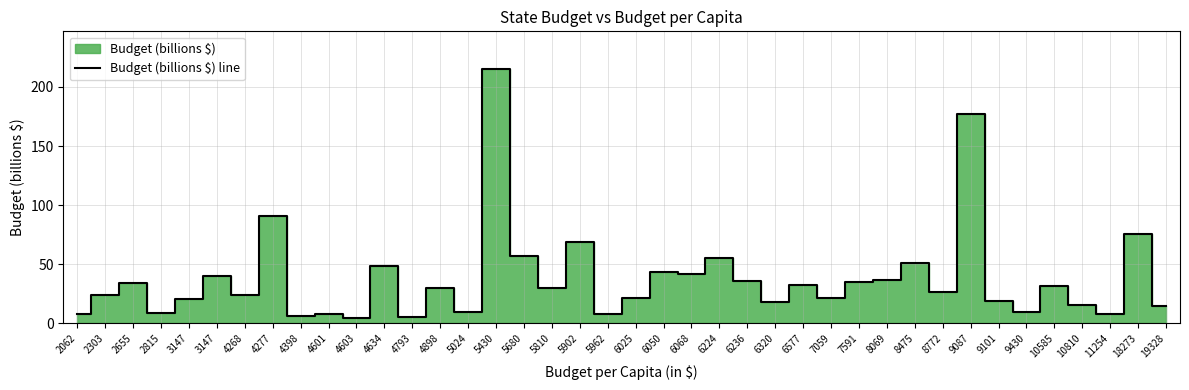

What is the greatest value displayed?

214.8